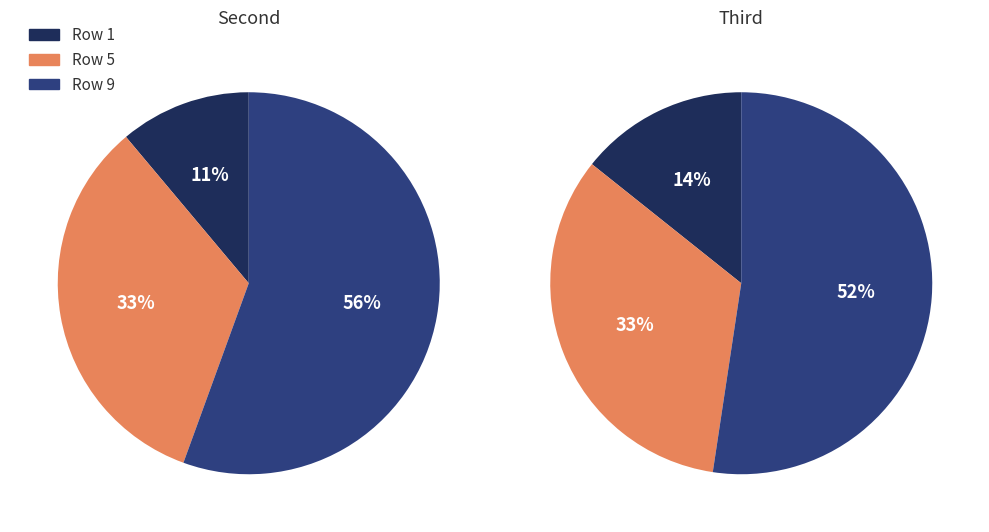

Approximately how many times larger is the value at 9 compared to 1?

5.0